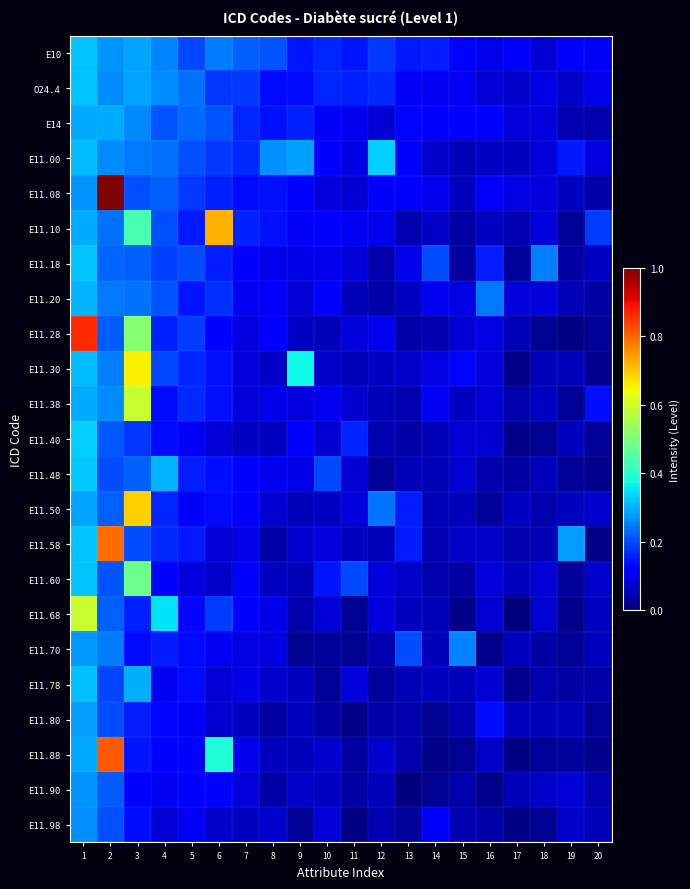

At 5, list the series in order from largest to smallest.

O24.4, E14, E11.00, E11.18, E10, E11.28, E11.08, E11.38, E11.30, E11.48, E11.58, E11.10, E11.20, E11.78, E11.70, E11.68, E11.90, E11.88, E11.80, E11.50, E11.98, E11.40, E11.60